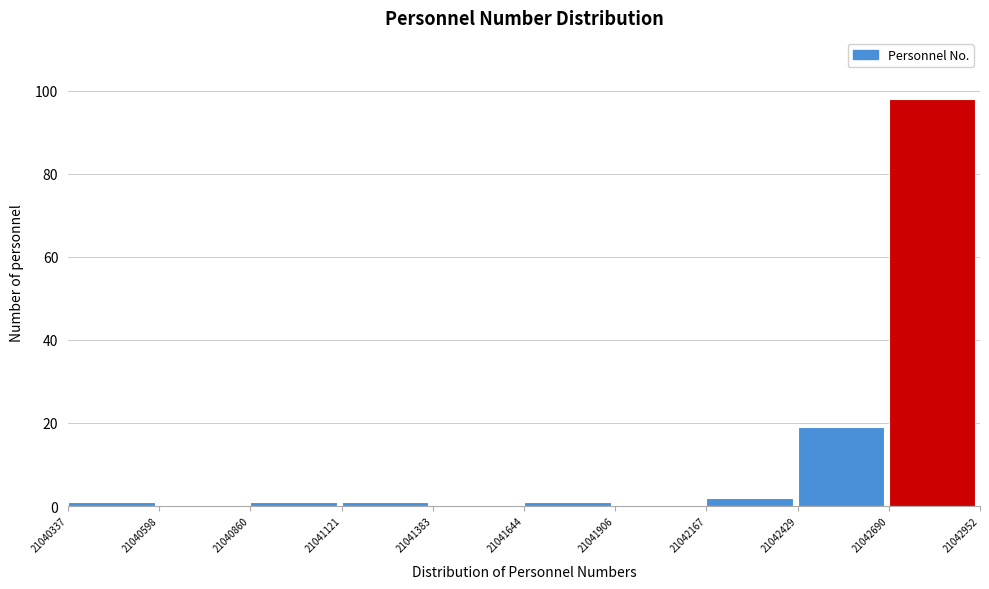

Which range on the x-axis has the tallest bar?

21042690 to 21042952